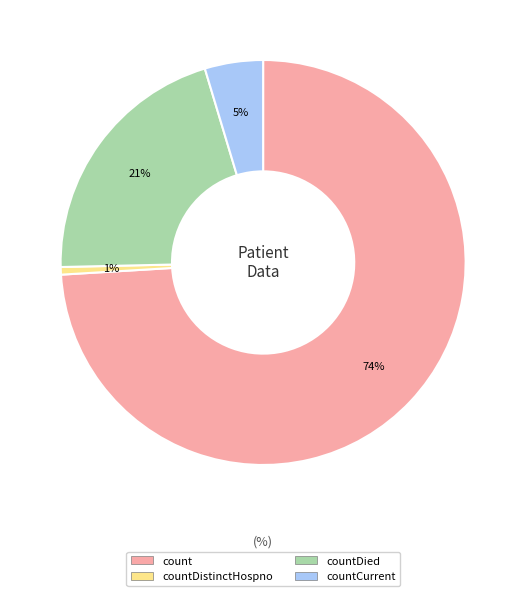

Is there a majority slice in this chart?

Yes